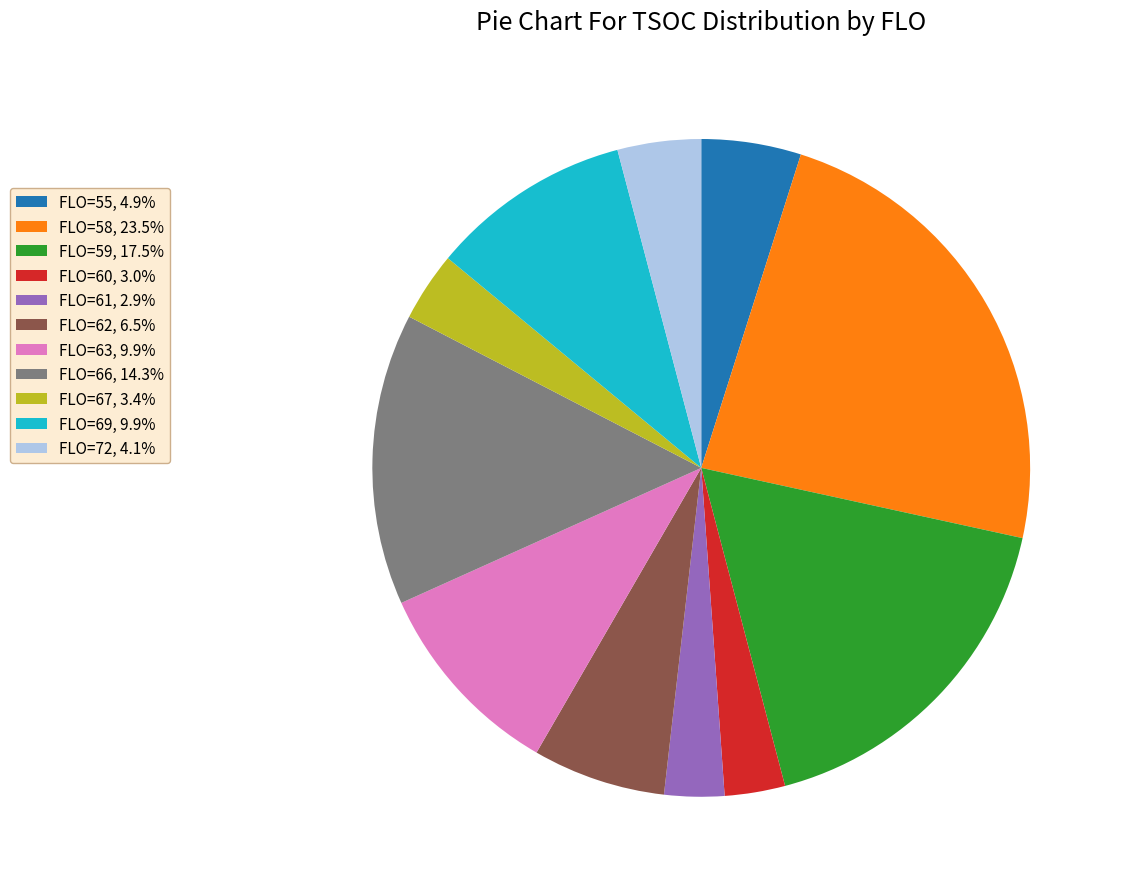

Is the sum of FLO=69, 9.9% and FLO=60, 3.0% greater than half?

No